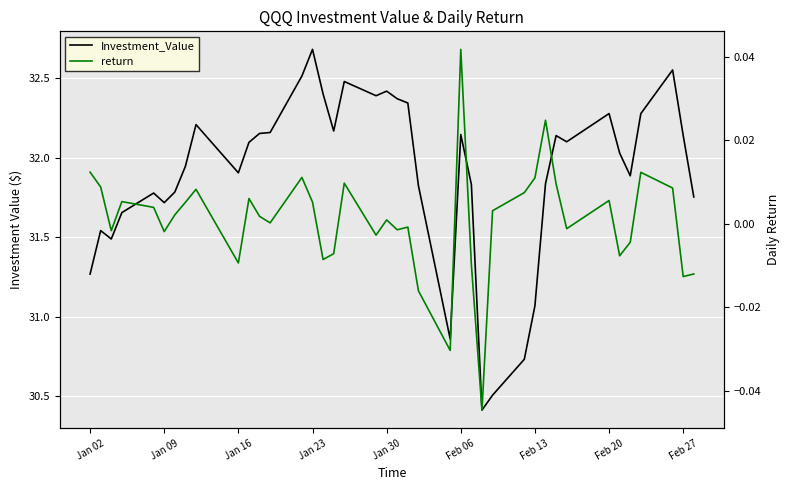

Does the chart display data point markers on the line(s)?

No